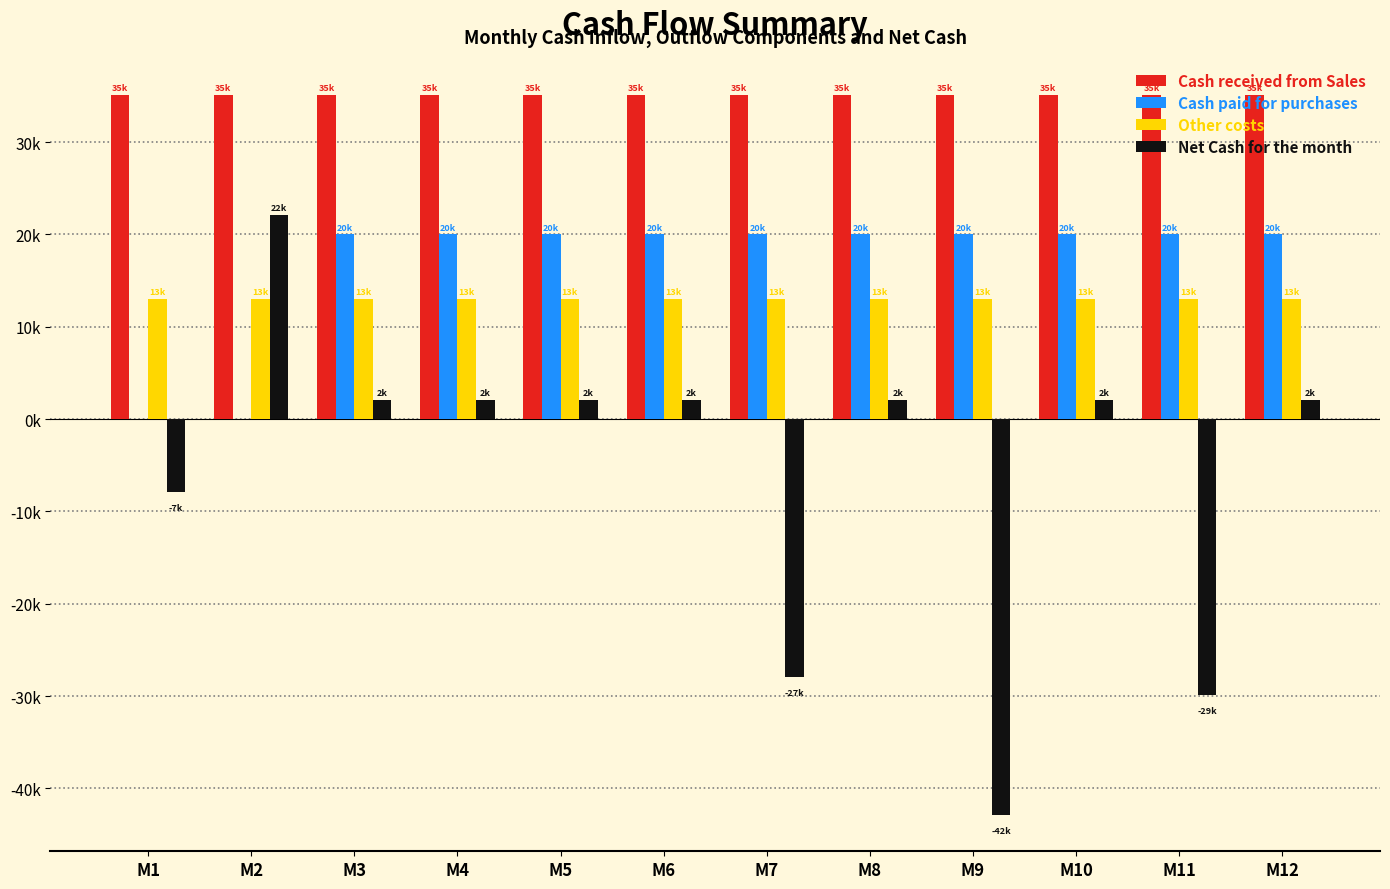

At M2, list the series in order from largest to smallest.

Cash received from Sales, Net Cash for the month, Other costs, Cash paid for purchases